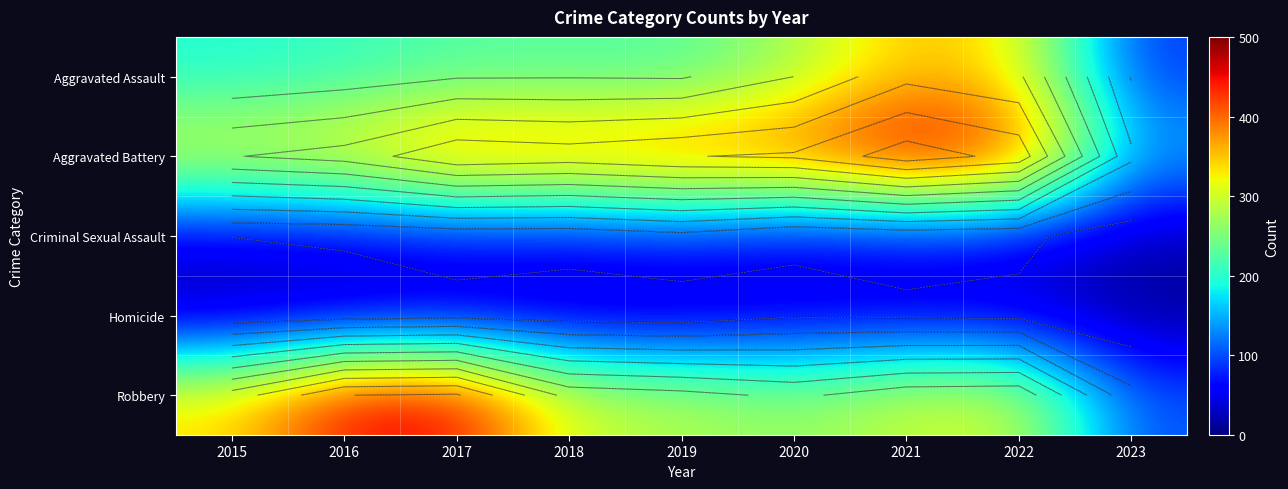

Which series changed the most between 2018 and 2020?

Aggravated Assault